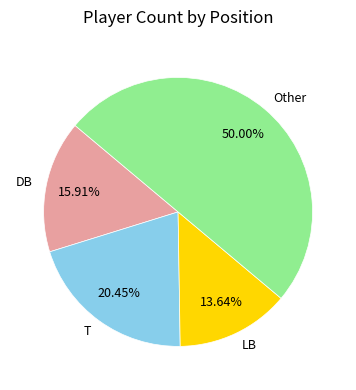

Is the sum of Other and T greater than half?

Yes